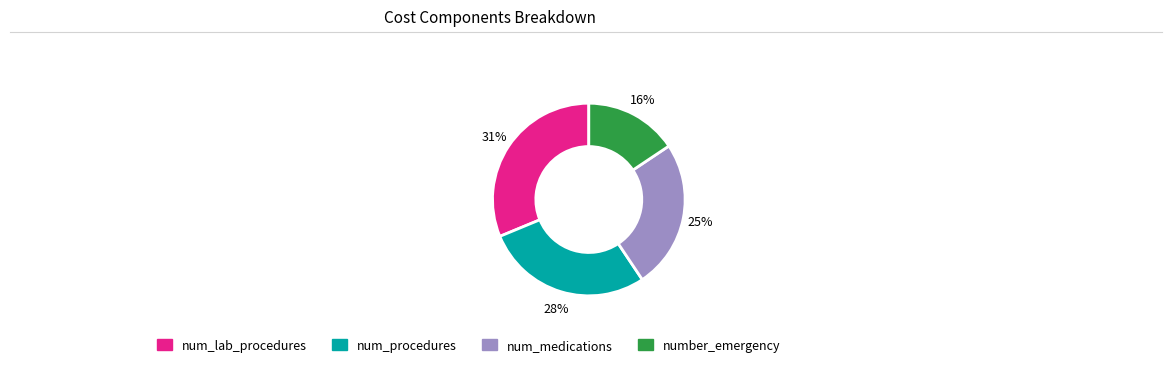

True or false: num_medications accounts for 32% of the total.

False